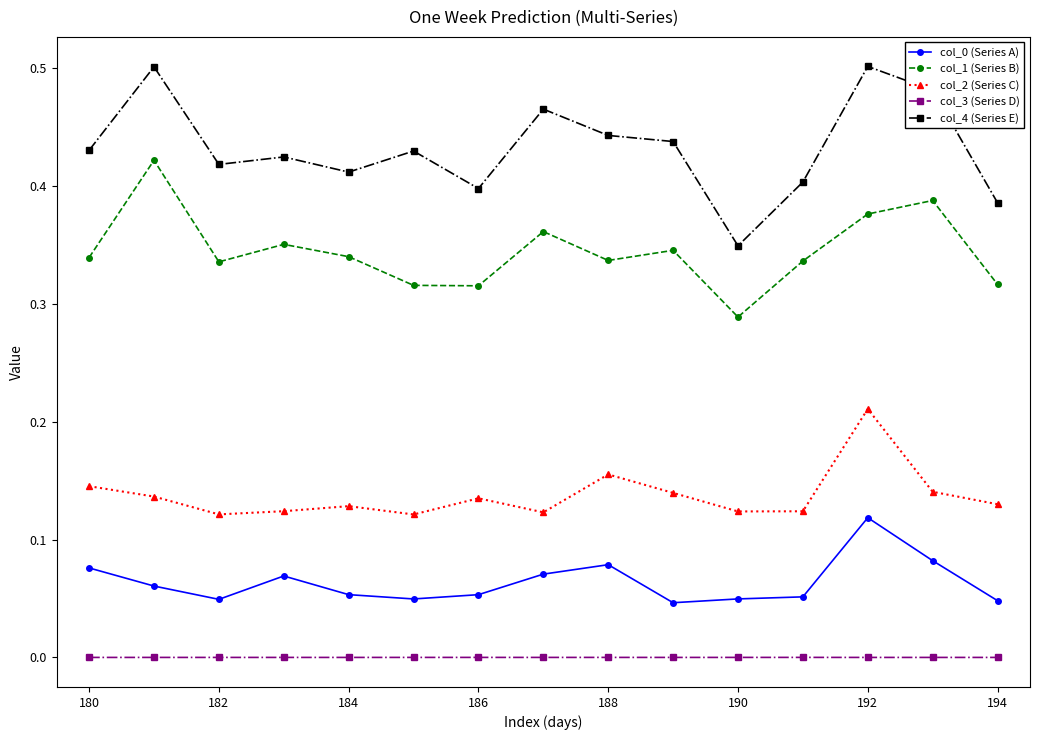

Which series has the largest total across all categories?

col_4 (Series E)